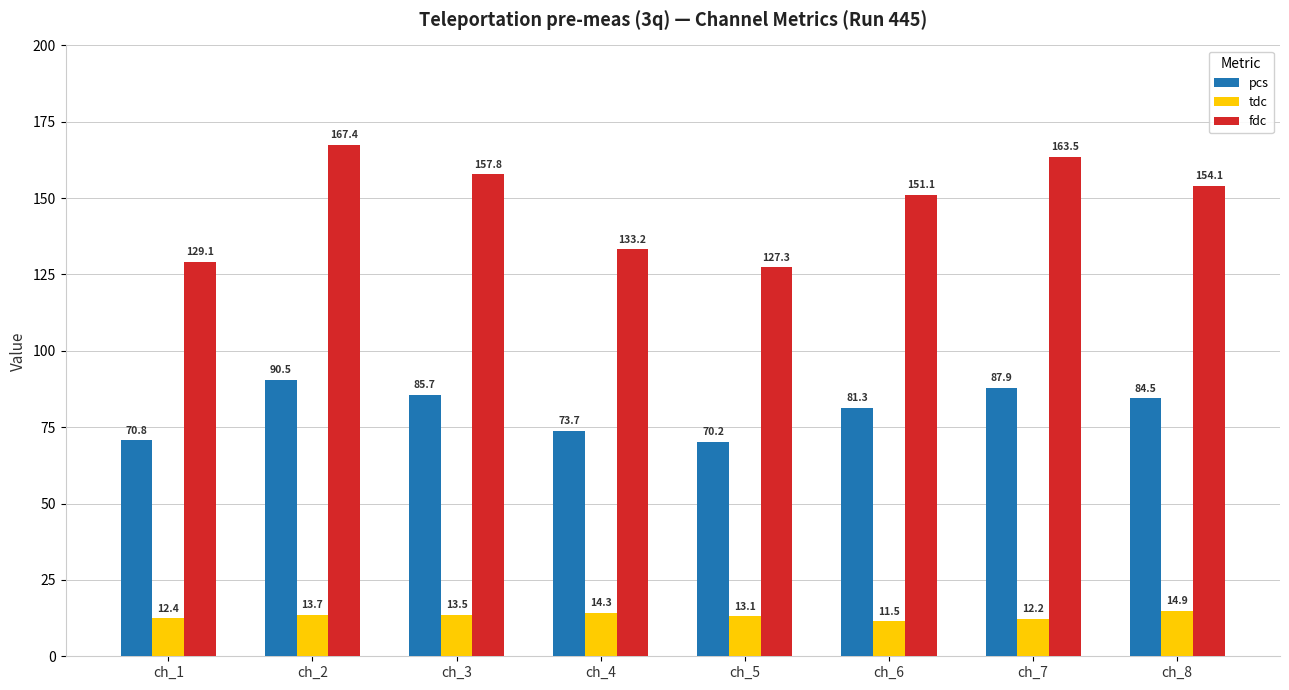

What is the minimum value for tdc?

11.5